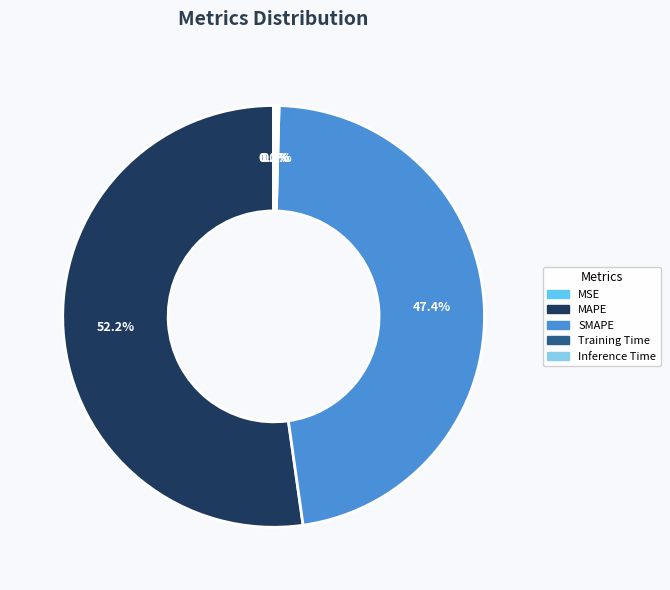

Which category has the biggest portion of the pie?

MAPE